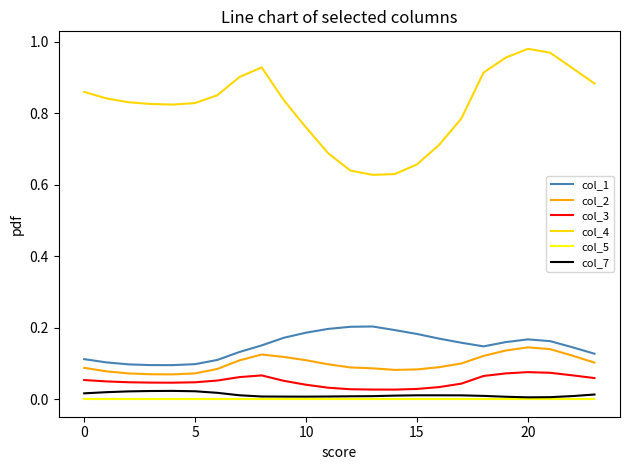

Which series has the widest spread of values?

col_4